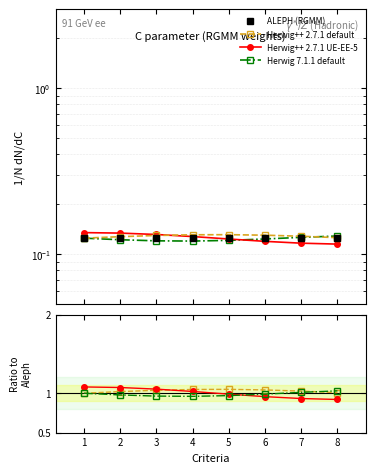

At which category is the sum across all series the highest?

1